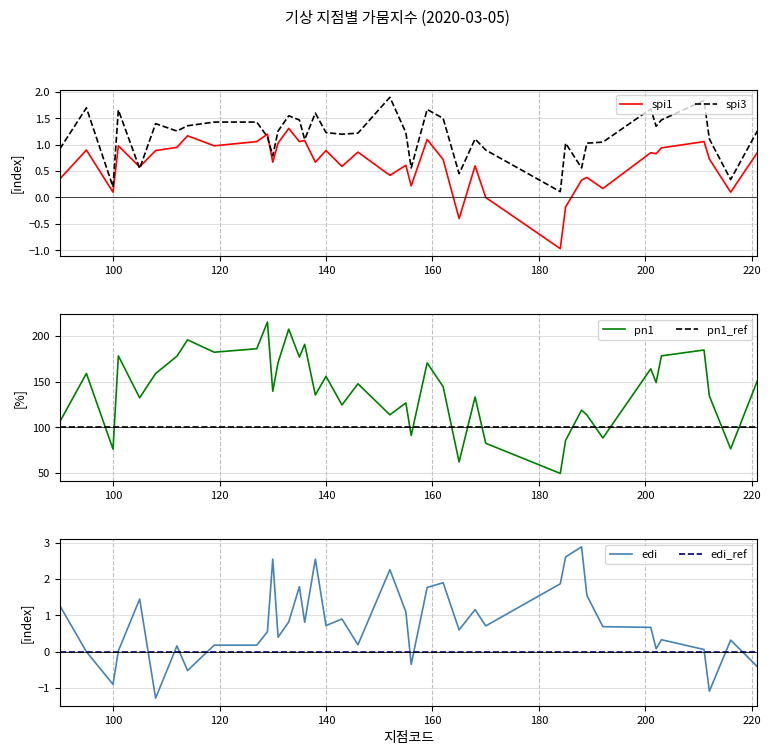

In spi3, how many points are lower than both neighbors (excluding endpoints)?

12